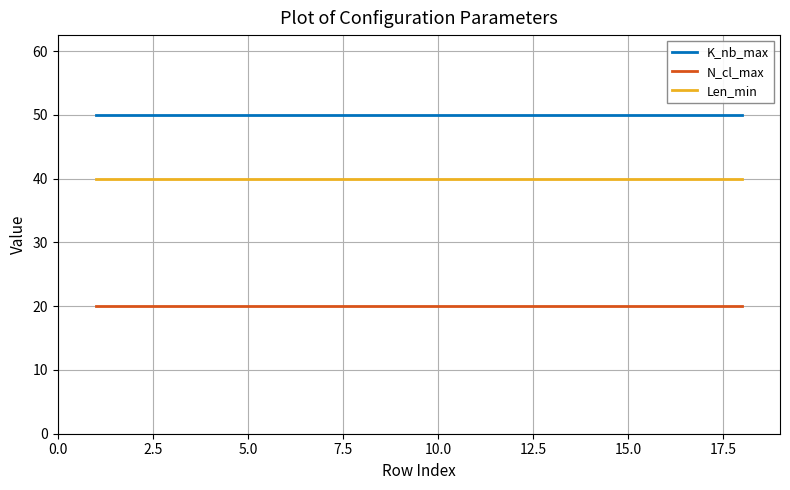

True or false: Len_min and K_nb_max cross at least once.

False